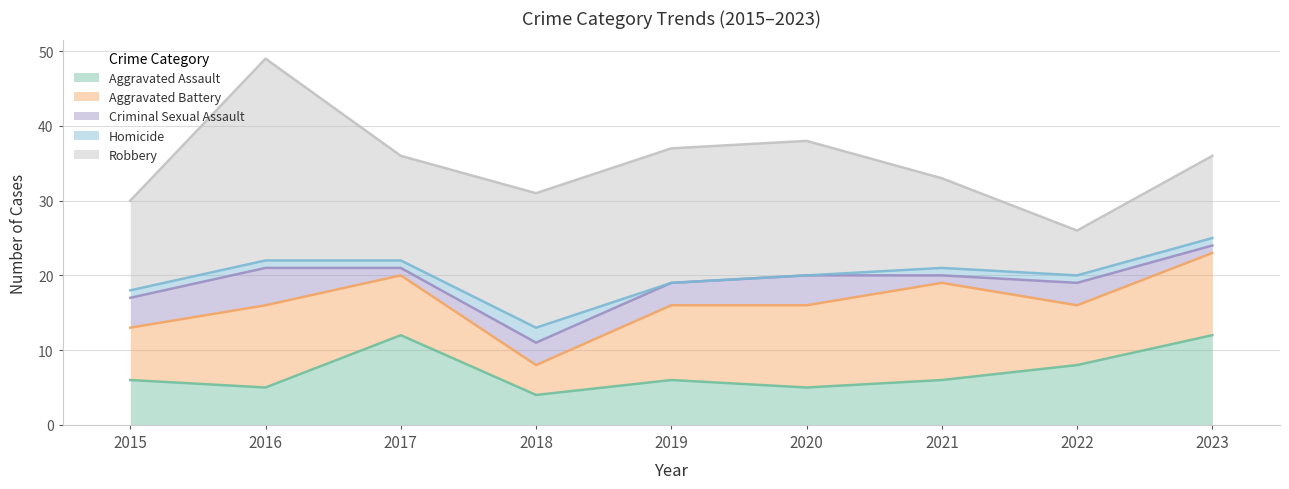

Reading left to right, list all the values displayed in this chart.

Aggravated Assault: 2015=6	2016=5	2017=12	2018=4	2019=6	2020=5	2021=6	2022=8	2023=12
Aggravated Battery: 2015=7	2016=11	2017=8	2018=4	2019=10	2020=11	2021=13	2022=8	2023=11
Criminal Sexual Assault: 2015=4	2016=5	2017=1	2018=3	2019=3	2020=4	2021=1	2022=3	2023=1
Homicide: 2015=1	2016=1	2017=1	2018=2	2019=0	2020=0	2021=1	2022=1	2023=1
Robbery: 2015=12	2016=27	2017=14	2018=18	2019=18	2020=18	2021=12	2022=6	2023=11